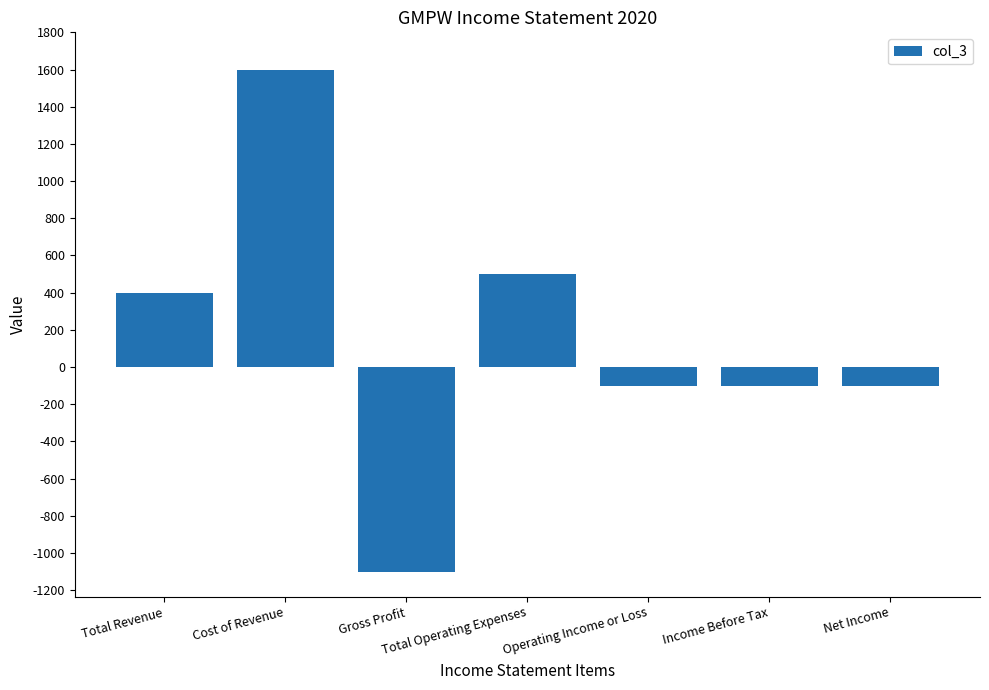

What is the greatest value displayed?

1600